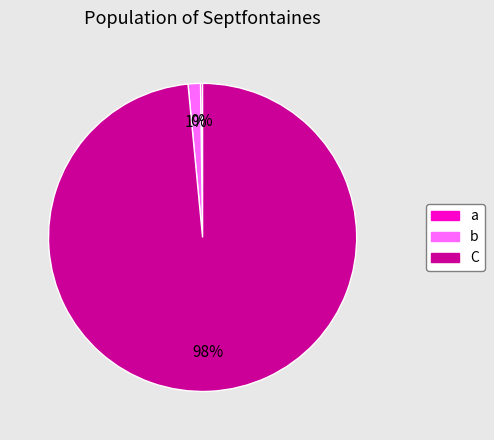

Which category has the biggest portion of the pie?

C